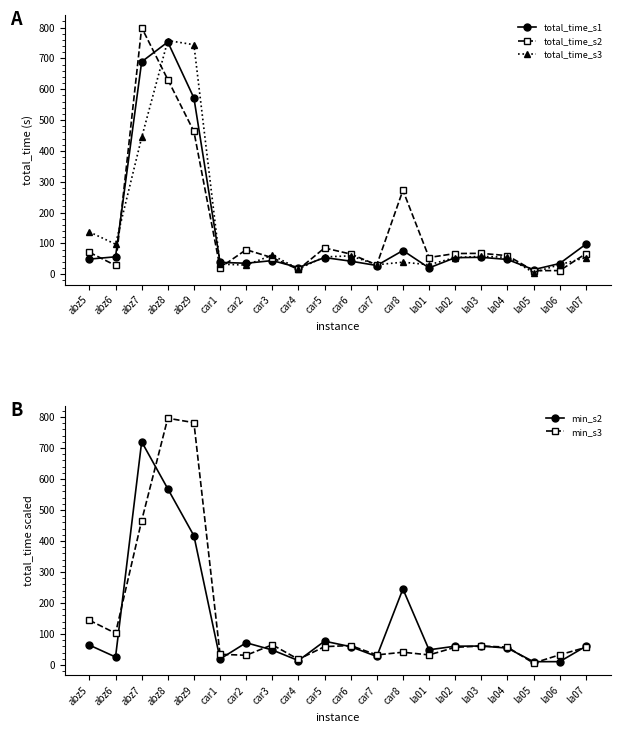

True or false: min_s2 and min_s3 intersect in this chart.

True